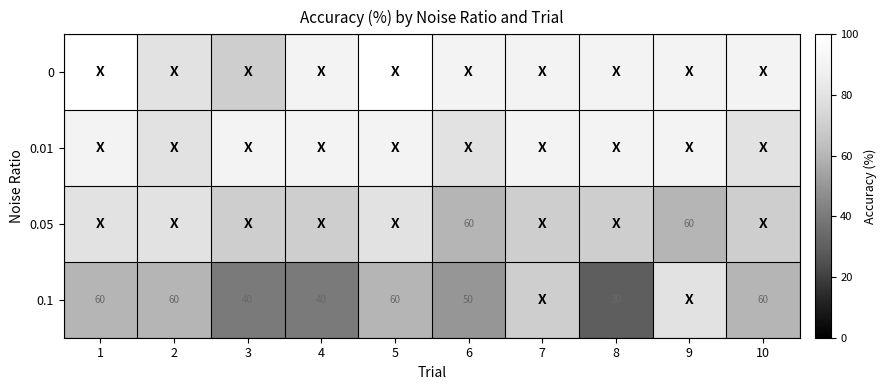

True or false: 0.05 has a value of 22 at 6.

False